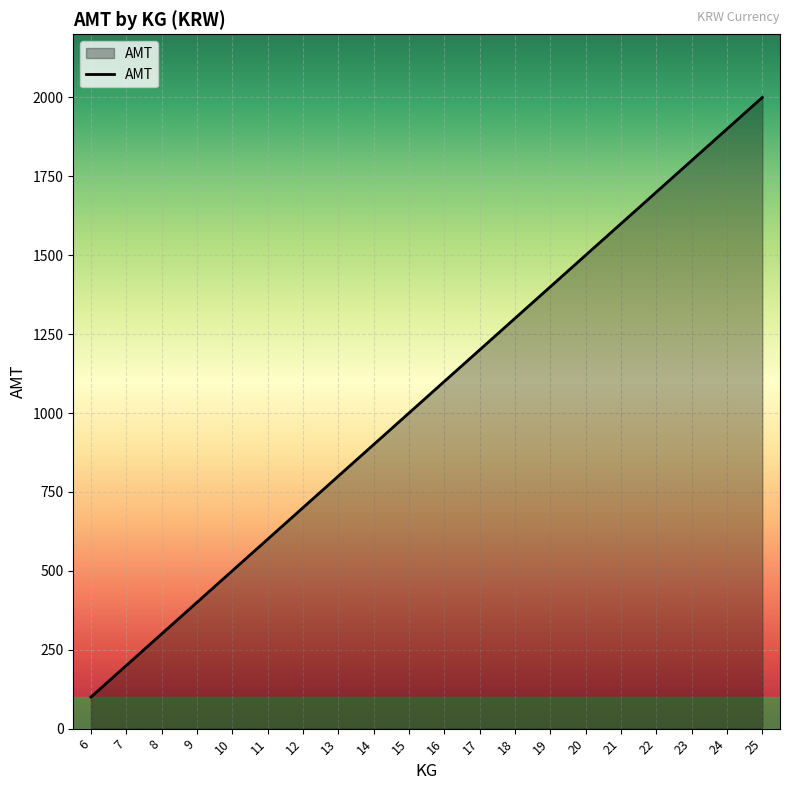

What is the minimum value shown in the chart?

100